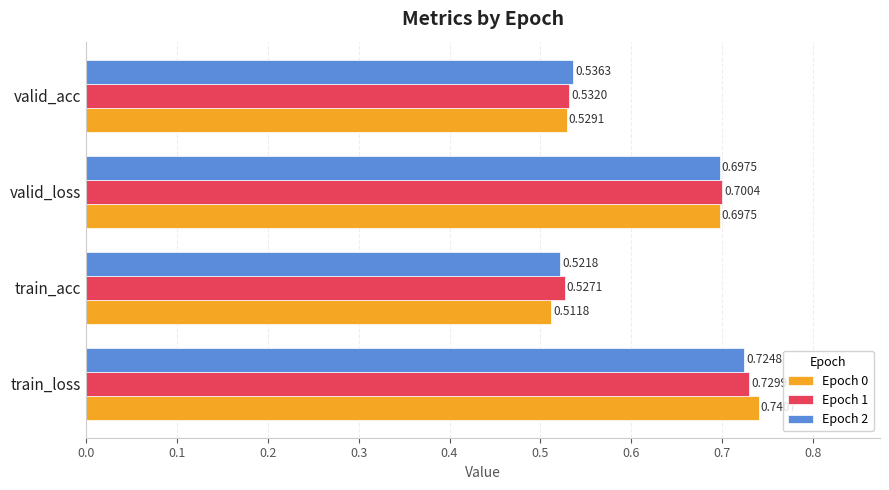

What is the sum of the Epoch 2 values at valid_loss and valid_acc?

1.2